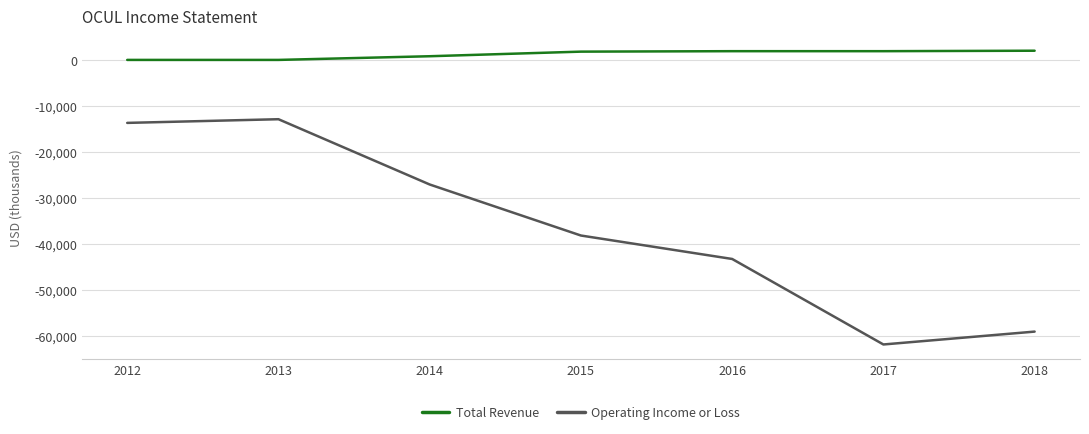

True or false: Operating Income or Loss and Total Revenue cross at least once.

False